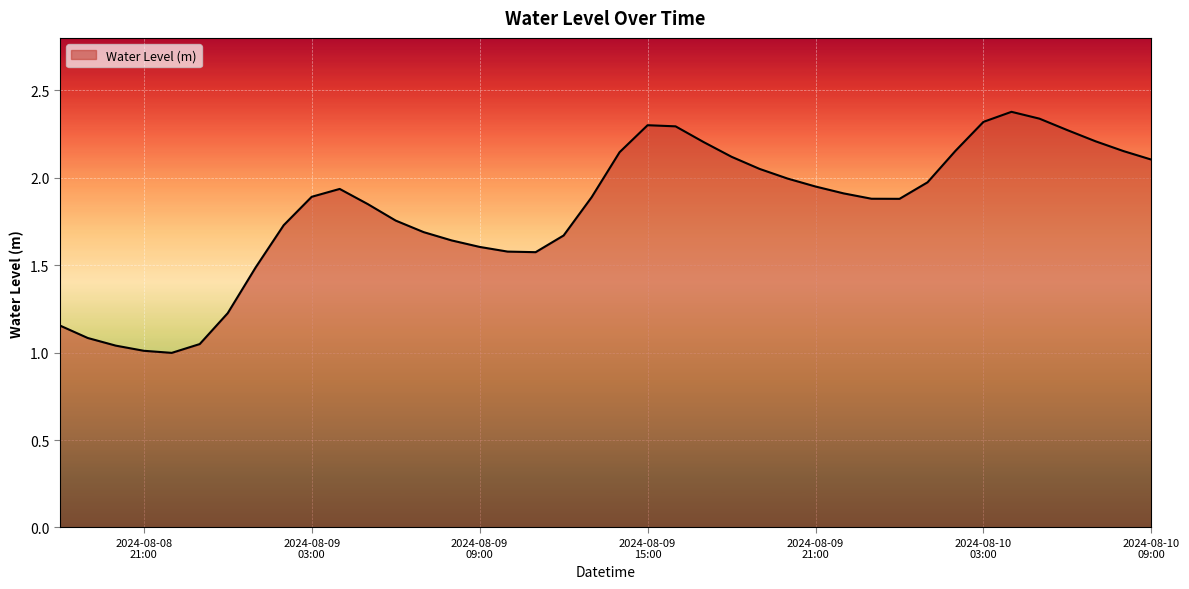

What is the maximum value shown in the chart?

2.4